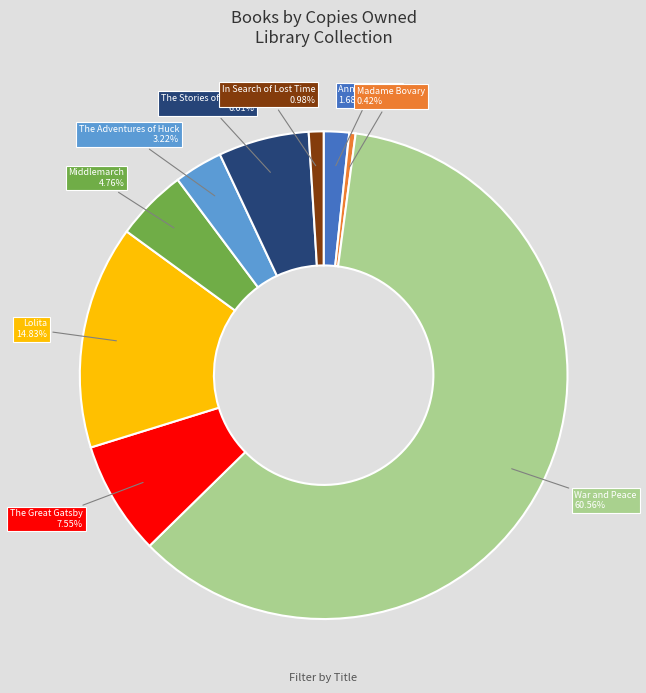

Does any single category account for the majority?

Yes